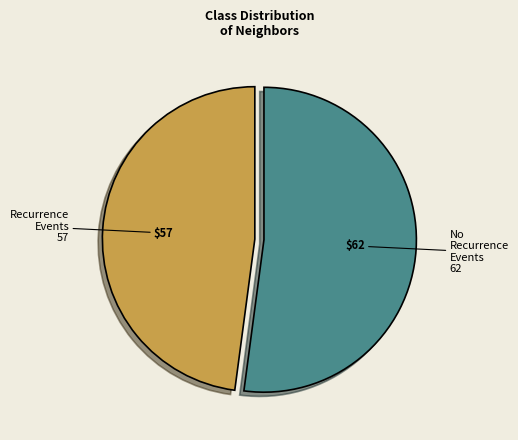

Is there any slice that represents more than half of the pie?

Yes